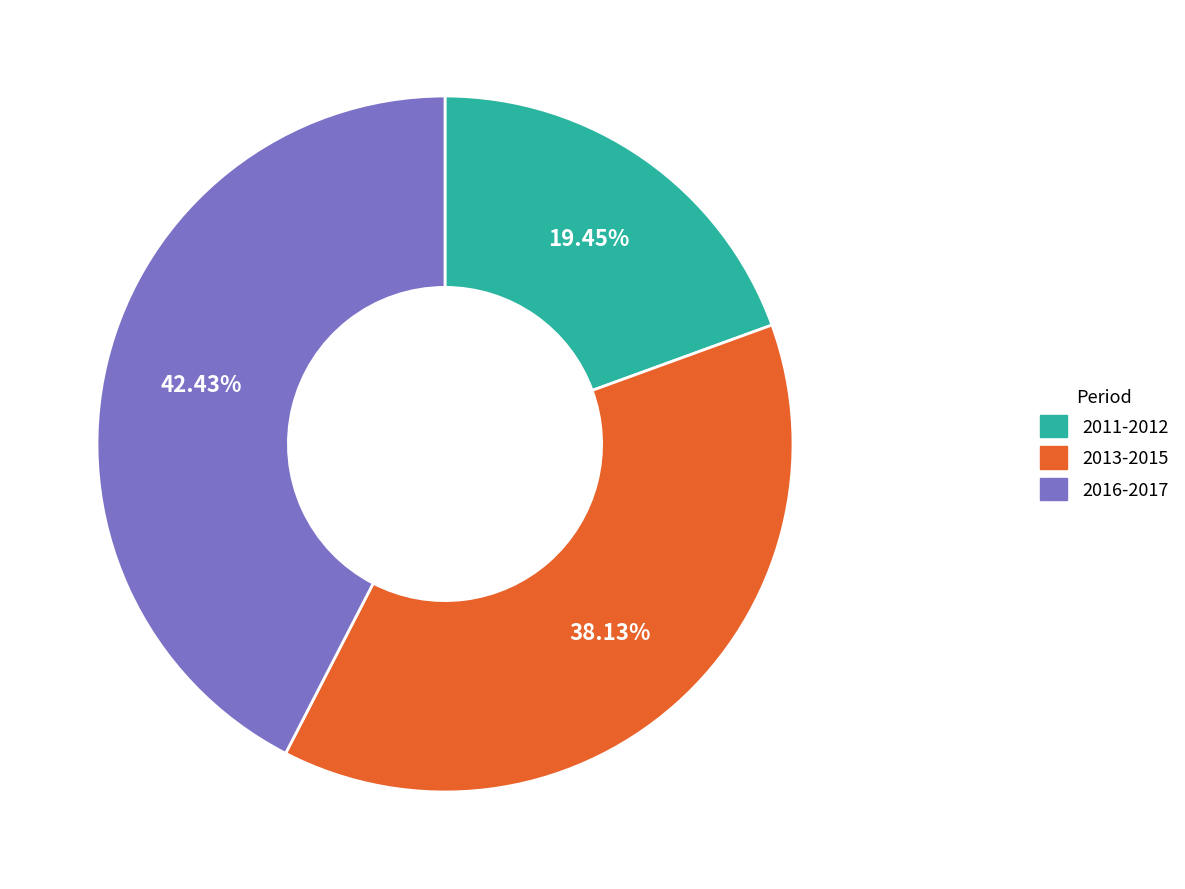

Approximately how many times larger is the value at 2011-2012 compared to 2016-2017?

0.5